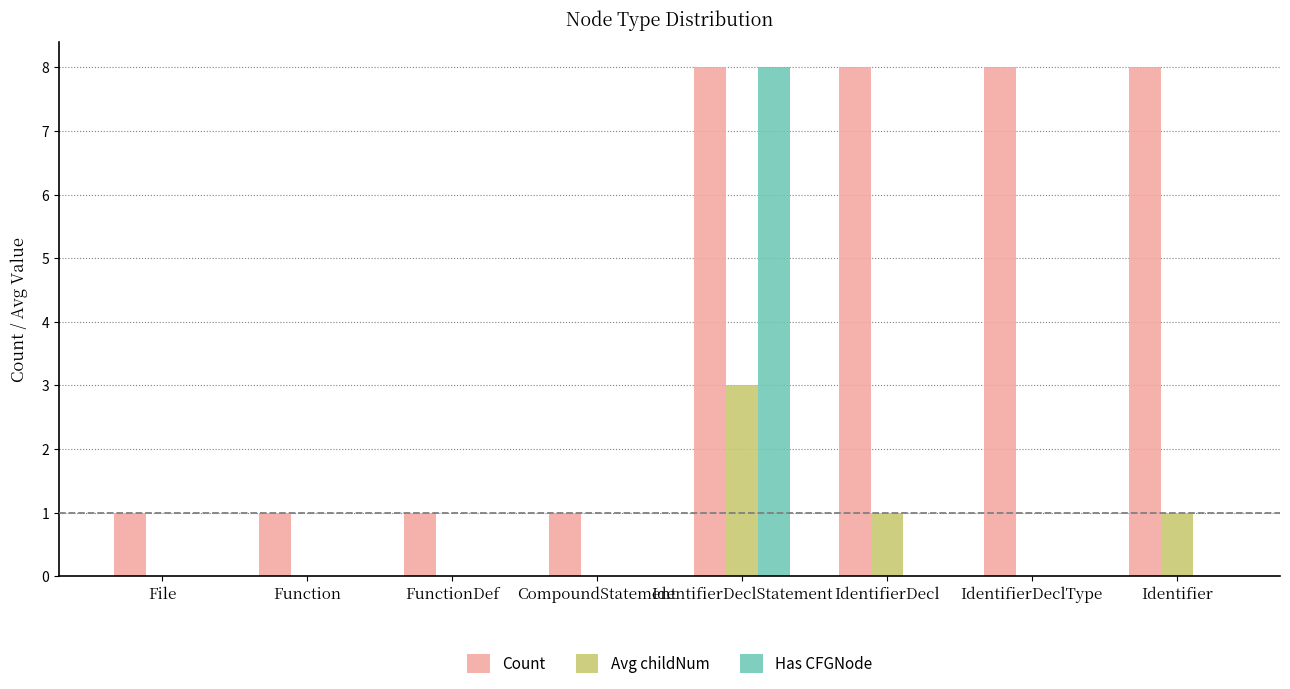

Which category has the highest value in the Has CFGNode series?

IdentifierDeclStatement